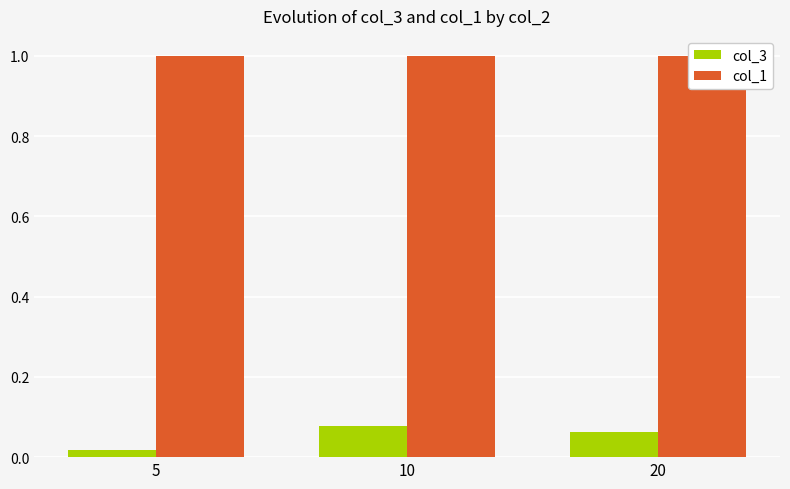

Are the bars horizontal?

No